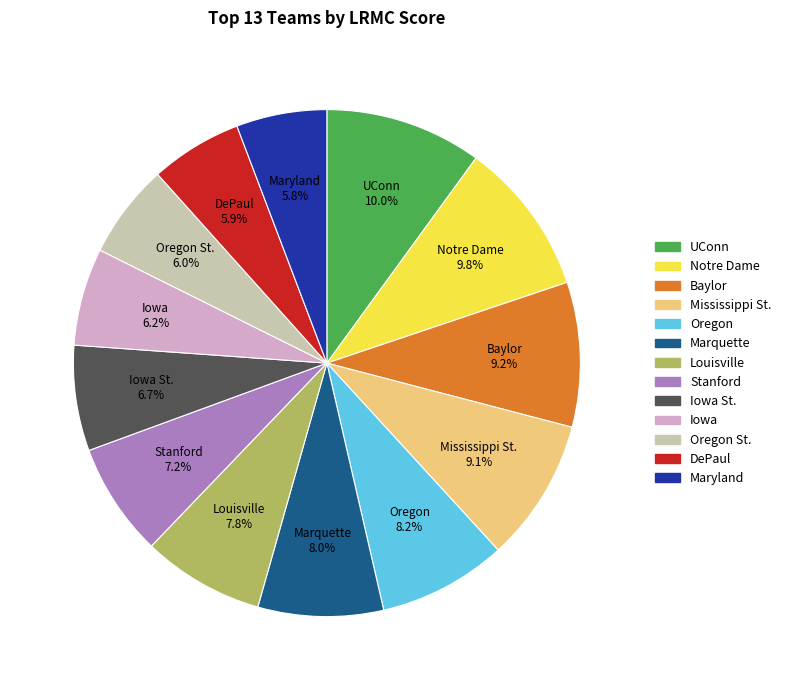

Does any single category account for the majority?

No